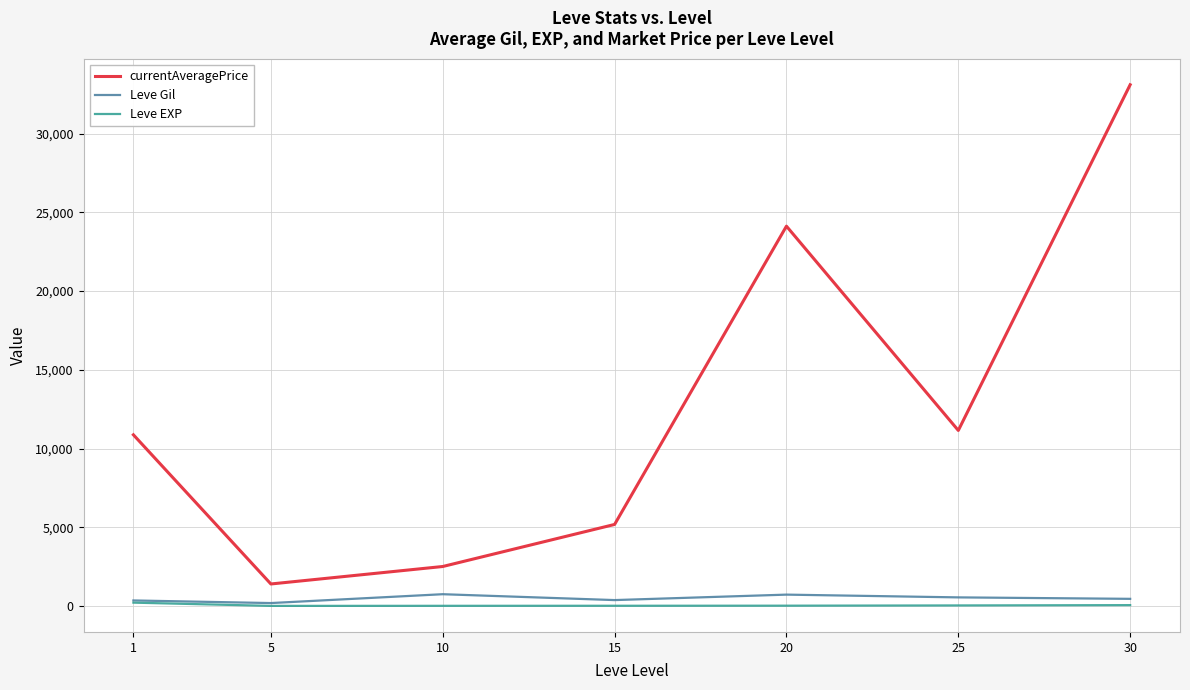

Which series has the largest range (max minus min)?

currentAveragePrice